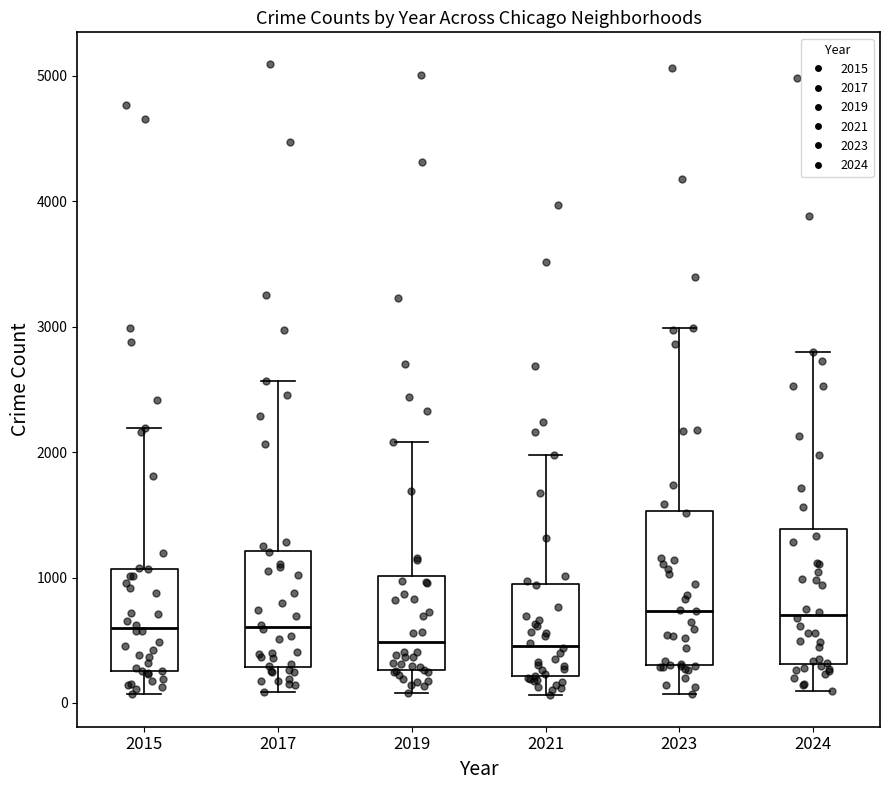

Reading left to right, read every box against the y-axis: the position of its median line, the range the box covers, and the ends of its whiskers. The values are not printed on the chart, so give them approximately, as read against the axis.

2015: median 600, box 300 to 1100, whiskers 100 to 2200
2017: median 600, box 300 to 1200, whiskers 100 to 2600
2019: median 500, box 300 to 1000, whiskers 100 to 2100
2021: median 500, box 200 to 900, whiskers 100 to 2000
2023: median 700, box 300 to 1500, whiskers 100 to 3000
2024: median 700, box 300 to 1400, whiskers 100 to 2800